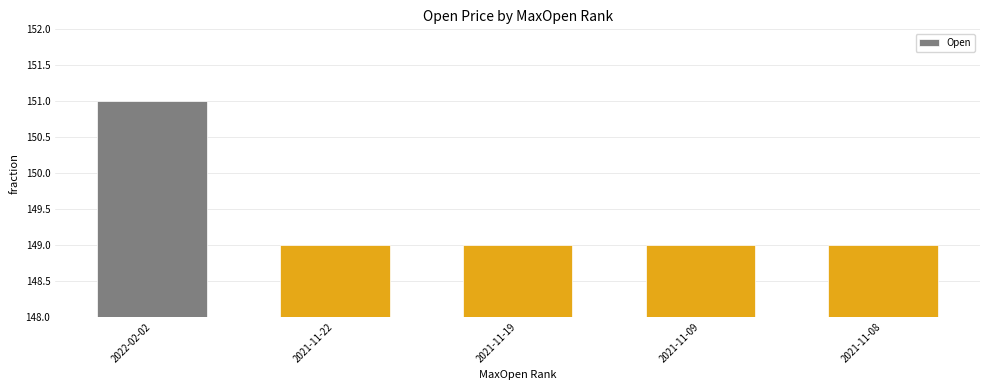

What is the label of the 5th bar from the left?

2021-11-08